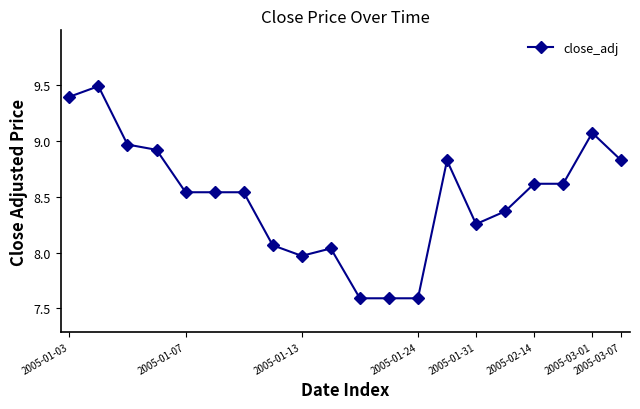

How many data points are above 8?

16